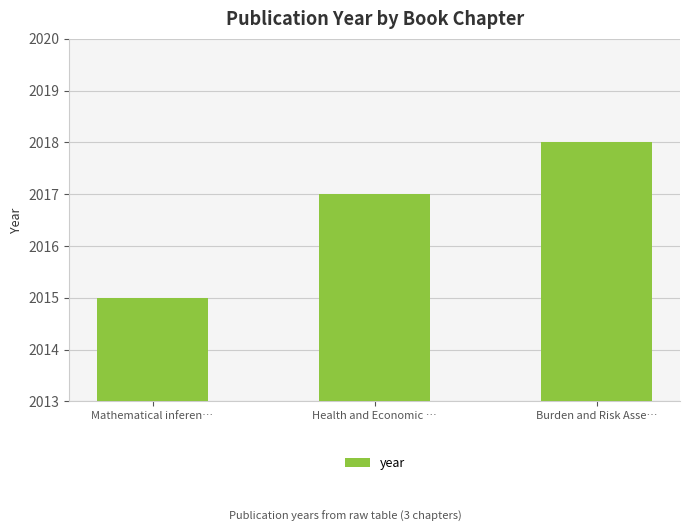

Which has a higher value, Health and Economic … or Burden and Risk Asse…?

Burden and Risk Asse…